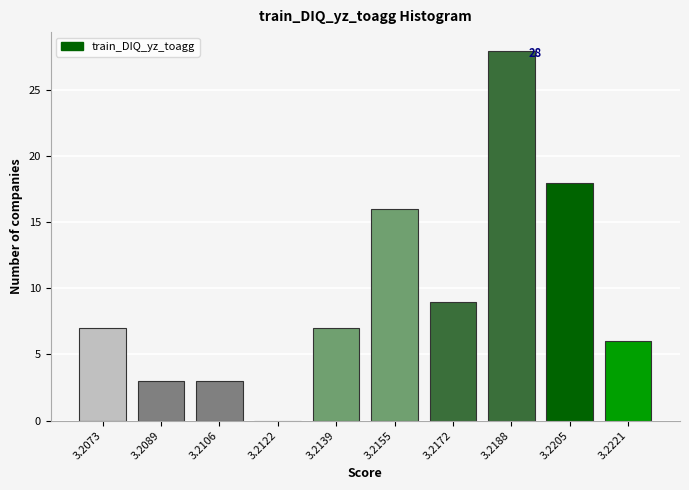

Reading left to right, list all the values displayed in this chart.

3.2073=7	3.2089=3	3.2106=3	3.2122=0	3.2139=7	3.2155=16	3.2172=9	3.2188=28	3.2205=18	3.2221=6